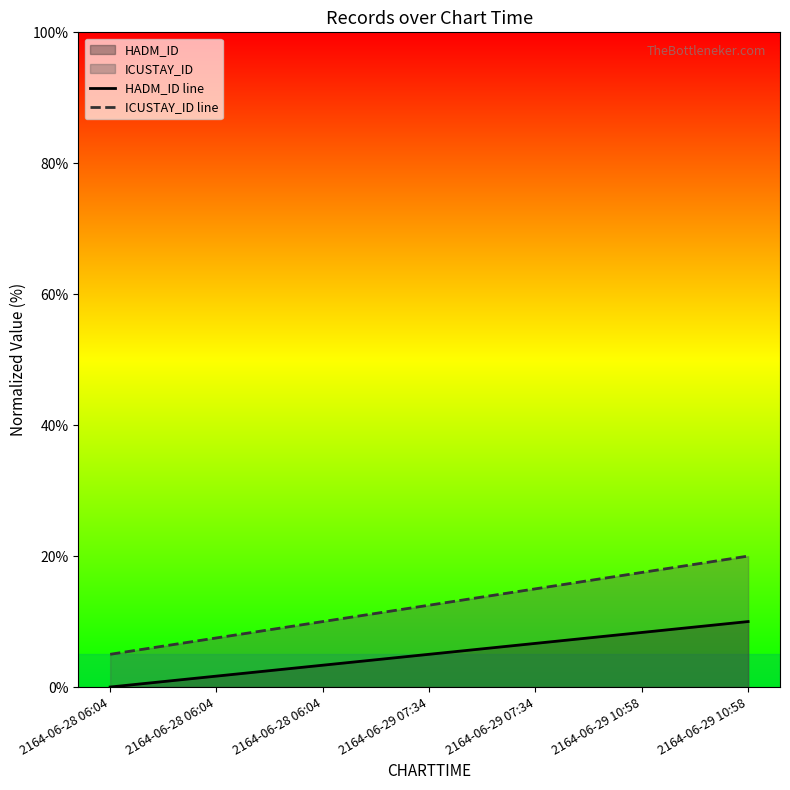

At which label does ICUSTAY_ID line first exceed 12?

2164-06-29 07:34